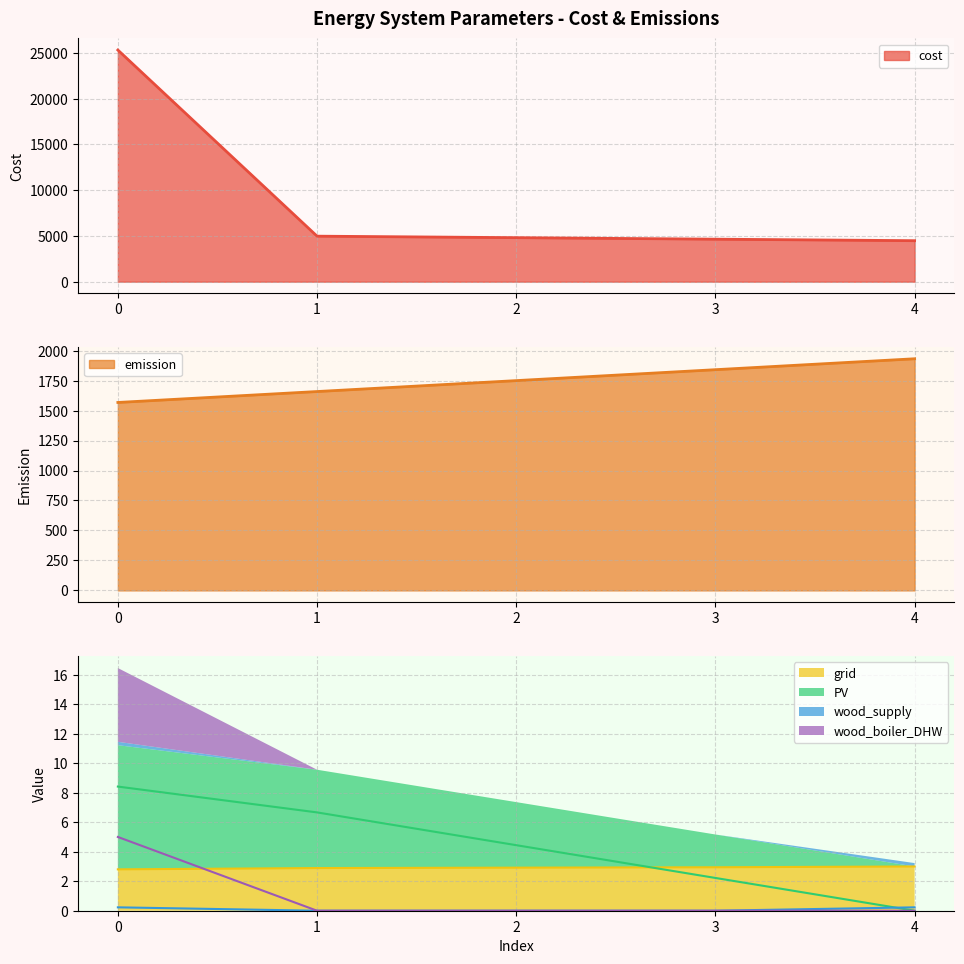

The value of emission at 3 is 1841.1. True or false?

True